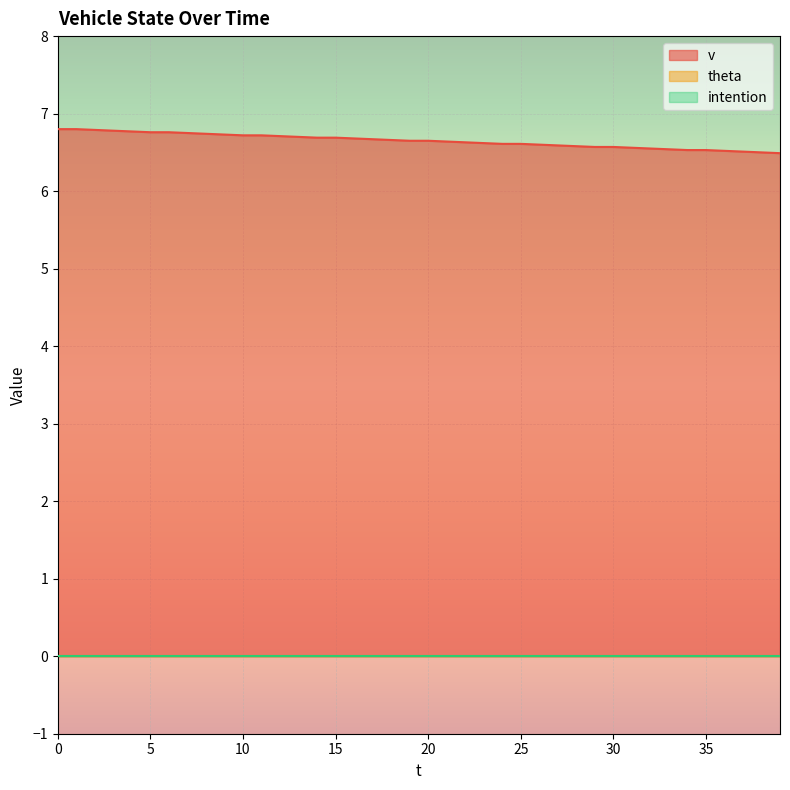

True or false: intention and theta intersect in this chart.

False